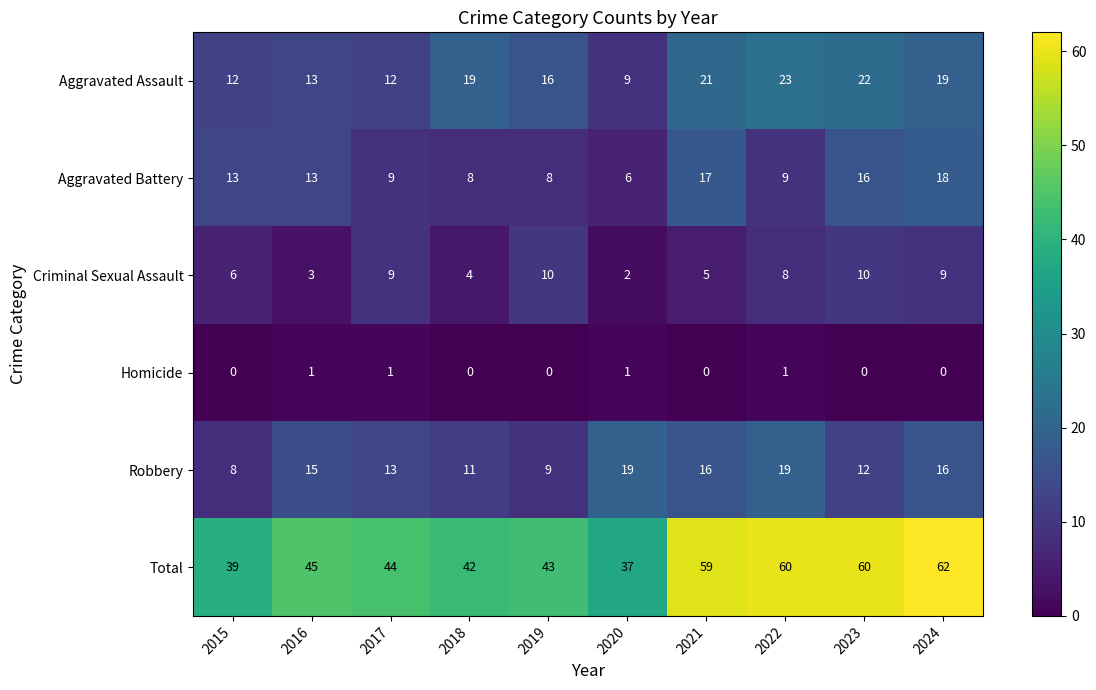

How many data points in Homicide are above 0?

4